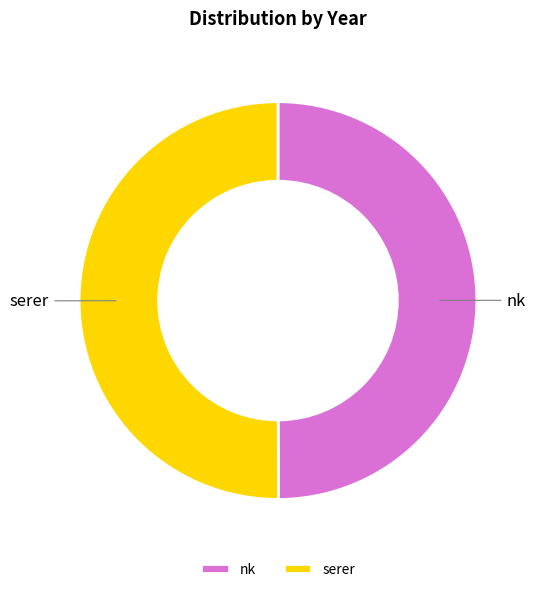

Count the number of slices in the pie.

2